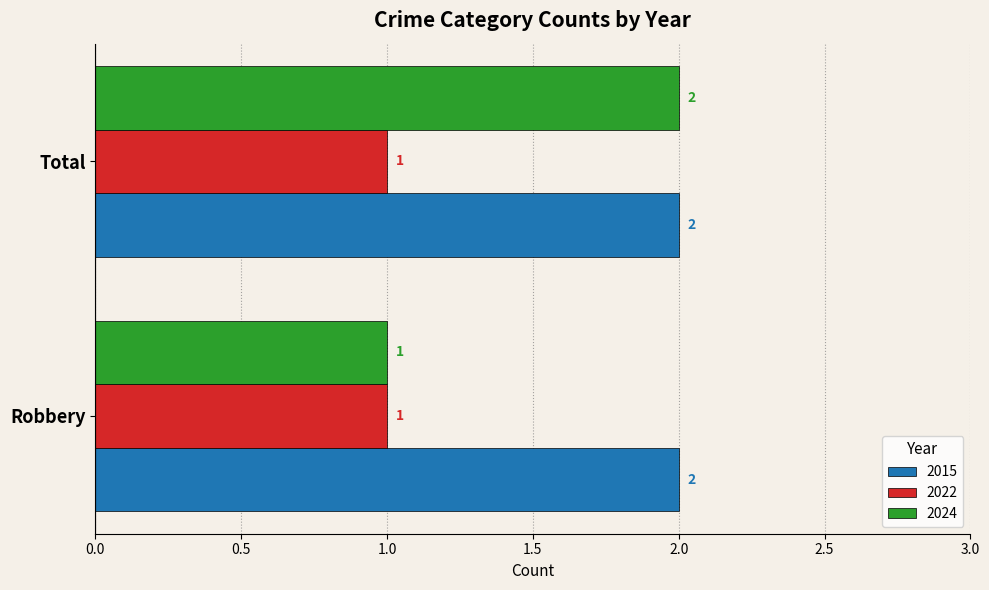

Is the value of 2022 at Total greater than the value of 2015 at Total?

No